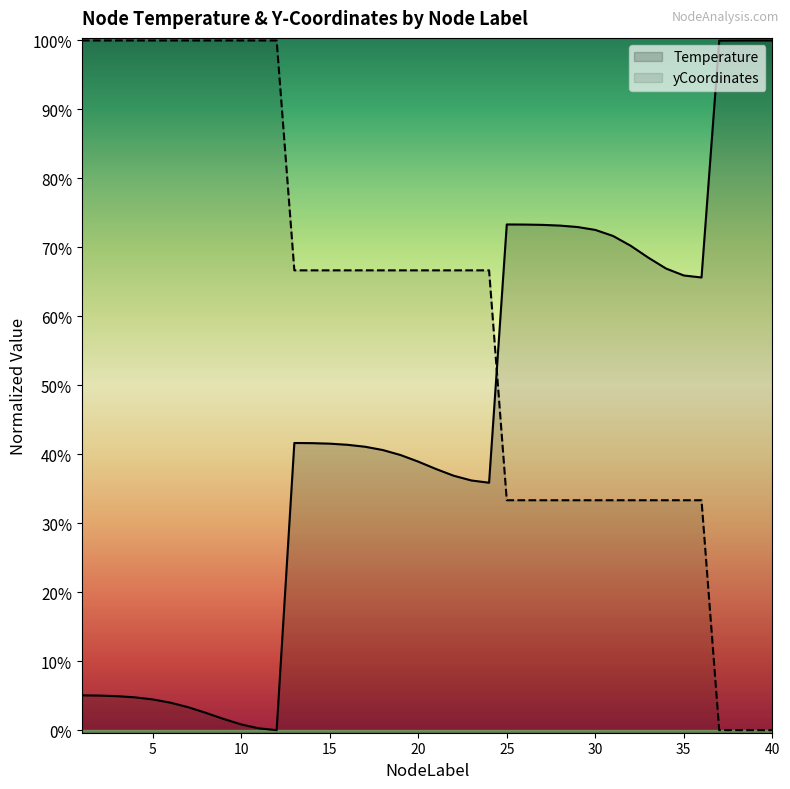

Where does the yCoordinates series first go above 289?

1